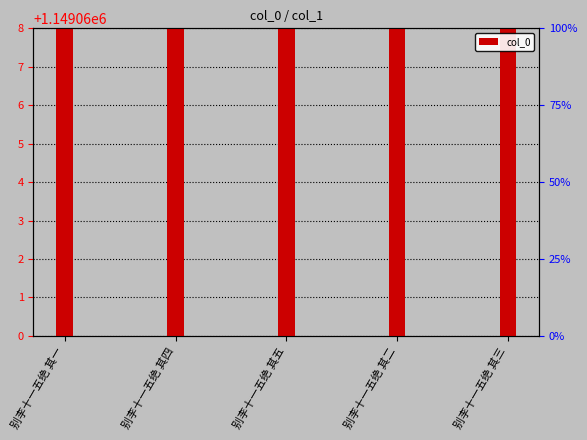

Approximately how many times larger is the value at 别李十一五绝 其二 compared to 别李十一五绝 其五?

1.0